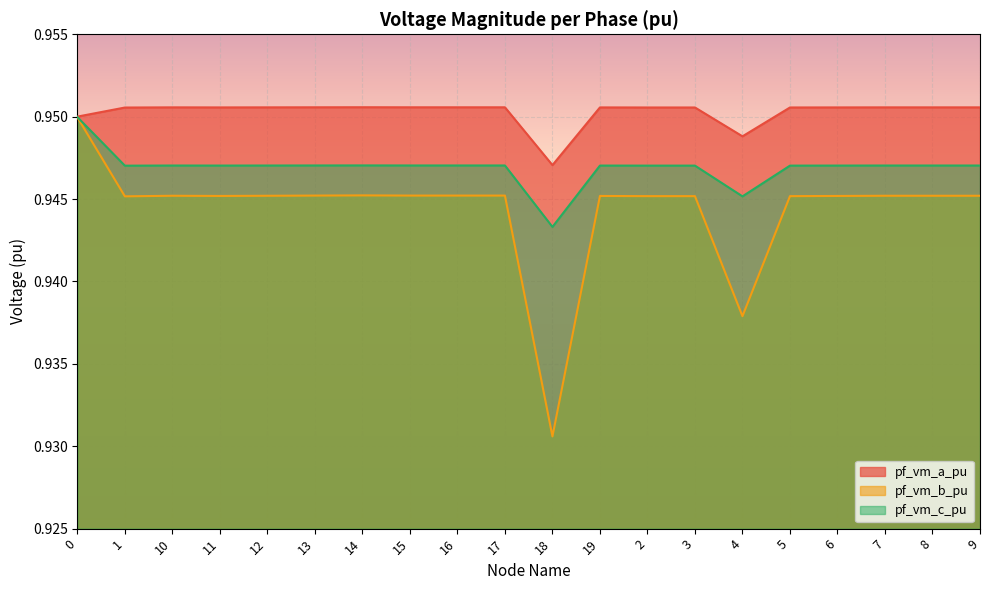

Reading left to right, extract all data points from this chart.

pf_vm_a_pu: 1.0	1.0	1.0	1.0	1.0	1.0	1.0	1.0	1.0	1.0	0.9	1.0	1.0	1.0	0.9	1.0	1.0	1.0	1.0	1.0
pf_vm_b_pu: 0.9	0.9	0.9	0.9	0.9	0.9	0.9	0.9	0.9	0.9	0.9	0.9	0.9	0.9	0.9	0.9	0.9	0.9	0.9	0.9
pf_vm_c_pu: 0.9	0.9	0.9	0.9	0.9	0.9	0.9	0.9	0.9	0.9	0.9	0.9	0.9	0.9	0.9	0.9	0.9	0.9	0.9	0.9